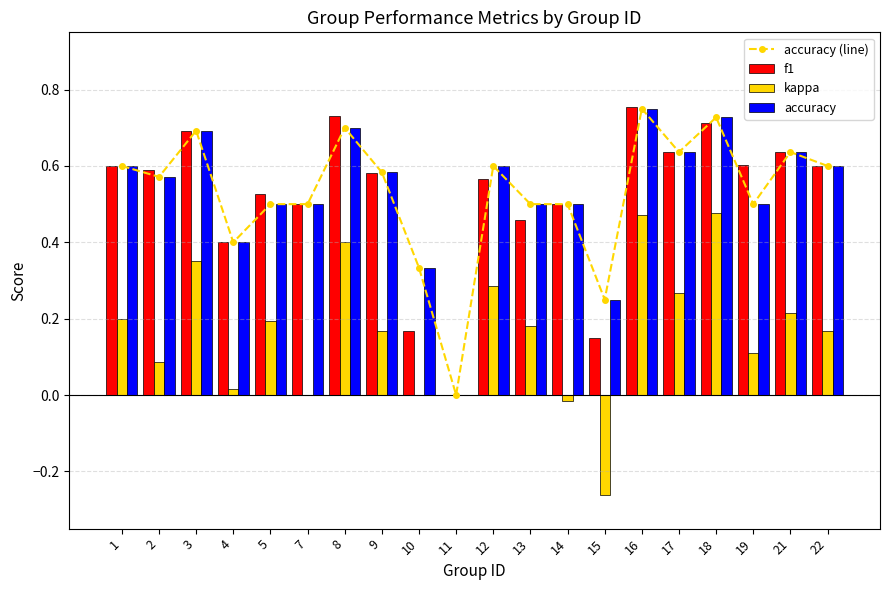

What is the total value across all series at 4?

1.2